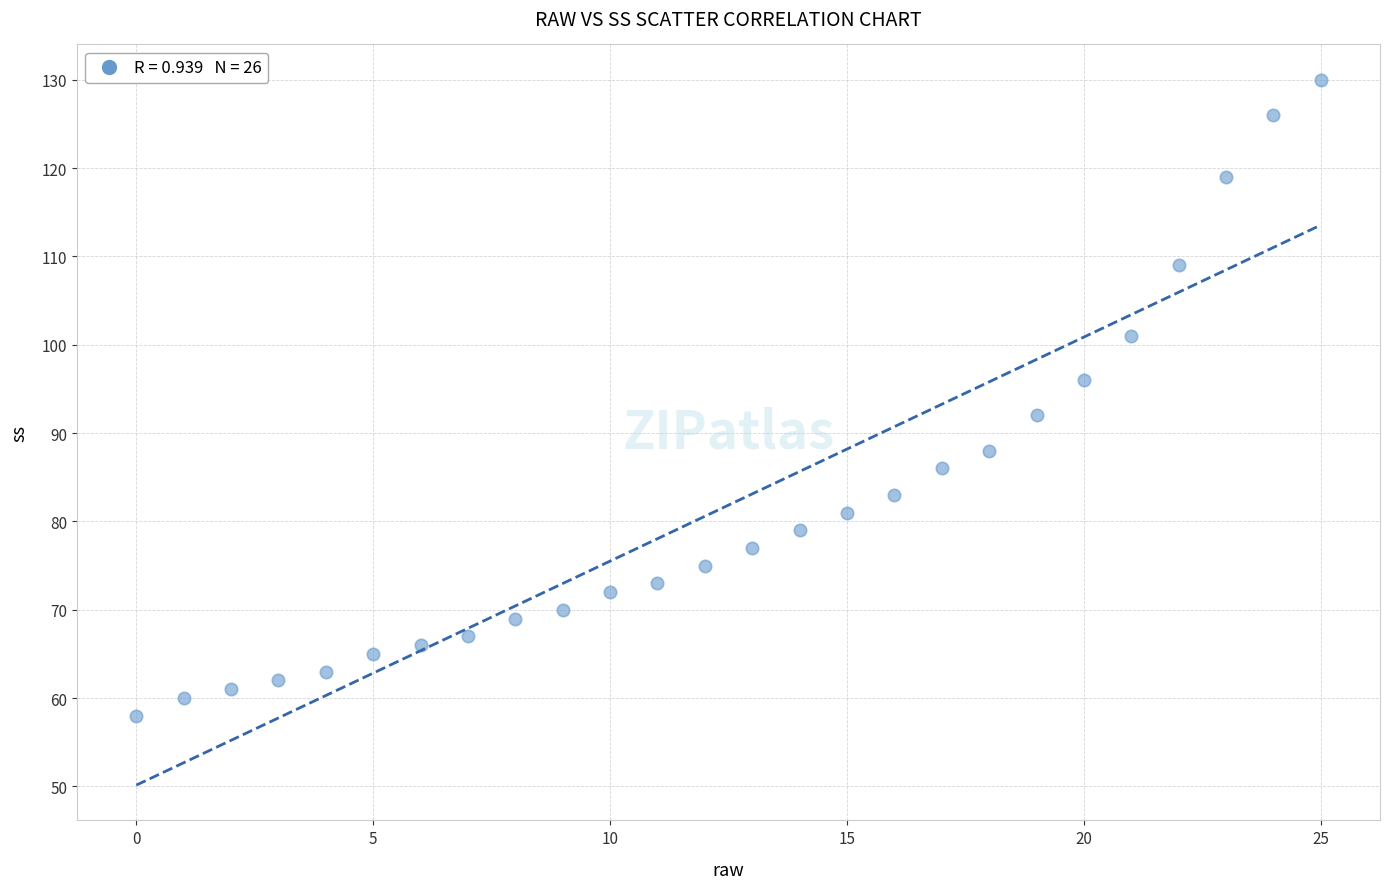

What is the range of Y values (max minus min)?

72